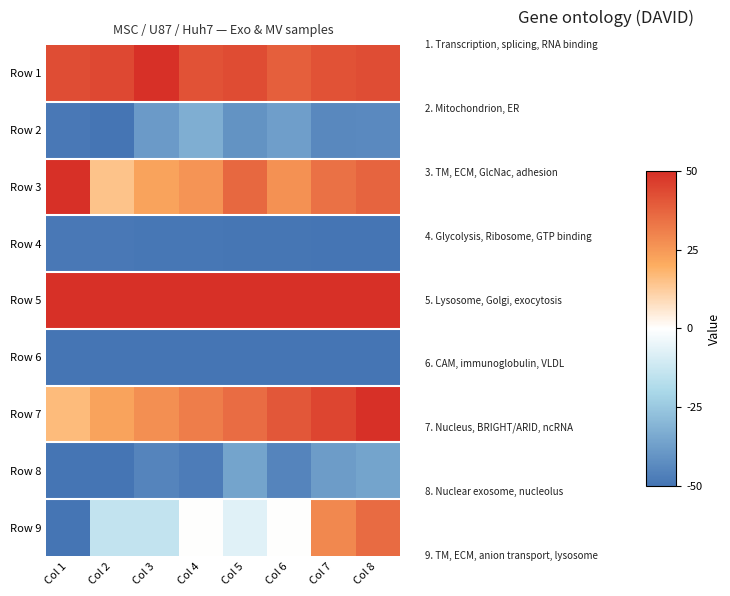

Reading left to right, transcribe all the data shown in this chart.

Row 1: Col 1=43.0	Col 2=44.1	Col 3=50.0	Col 4=41.5	Col 5=43.3	Col 6=38.5	Col 7=41.5	Col 8=43.0
Row 2: Col 1=-48.7	Col 2=-50.0	Col 3=-38.6	Col 4=-32.7	Col 5=-40.7	Col 6=-37.2	Col 7=-43.8	Col 8=-43.7
Row 3: Col 1=50.0	Col 2=14.5	Col 3=22.3	Col 4=25.8	Col 5=36.5	Col 6=26.9	Col 7=34.3	Col 8=37.3
Row 4: Col 1=-48.5	Col 2=-48.7	Col 3=-48.9	Col 4=-49.2	Col 5=-49.3	Col 6=-49.6	Col 7=-49.7	Col 8=-50.0
Row 5: Col 1=49.7	Col 2=49.8	Col 3=49.8	Col 4=49.8	Col 5=49.9	Col 6=49.9	Col 7=50.0	Col 8=50.0
Row 6: Col 1=-50.0	Col 2=-50.0	Col 3=-50.0	Col 4=-50.0	Col 5=-50.0	Col 6=-50.0	Col 7=-50.0	Col 8=-50.0
Row 7: Col 1=16.7	Col 2=22.5	Col 3=27.0	Col 4=31.5	Col 5=35.5	Col 6=40.4	Col 7=44.9	Col 8=50.0
Row 8: Col 1=-50.0	Col 2=-50.0	Col 3=-45.2	Col 4=-47.6	Col 5=-35.7	Col 6=-45.2	Col 7=-38.1	Col 8=-35.7
Row 9: Col 1=-50.0	Col 2=-14.3	Col 3=-14.3	Col 4=0.0	Col 5=-7.1	Col 6=0.0	Col 7=28.6	Col 8=35.7